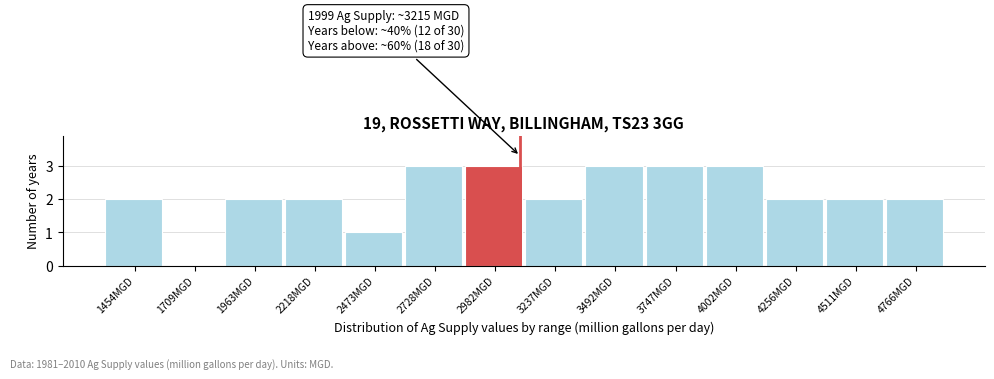

Reading right to left, transcribe all the data shown in this chart.

4766MGD=2	4511MGD=2	4256MGD=2	4002MGD=3	3747MGD=3	3492MGD=3	3237MGD=2	2982MGD=3	2728MGD=3	2473MGD=1	2218MGD=2	1963MGD=2	1709MGD=0	1454MGD=2